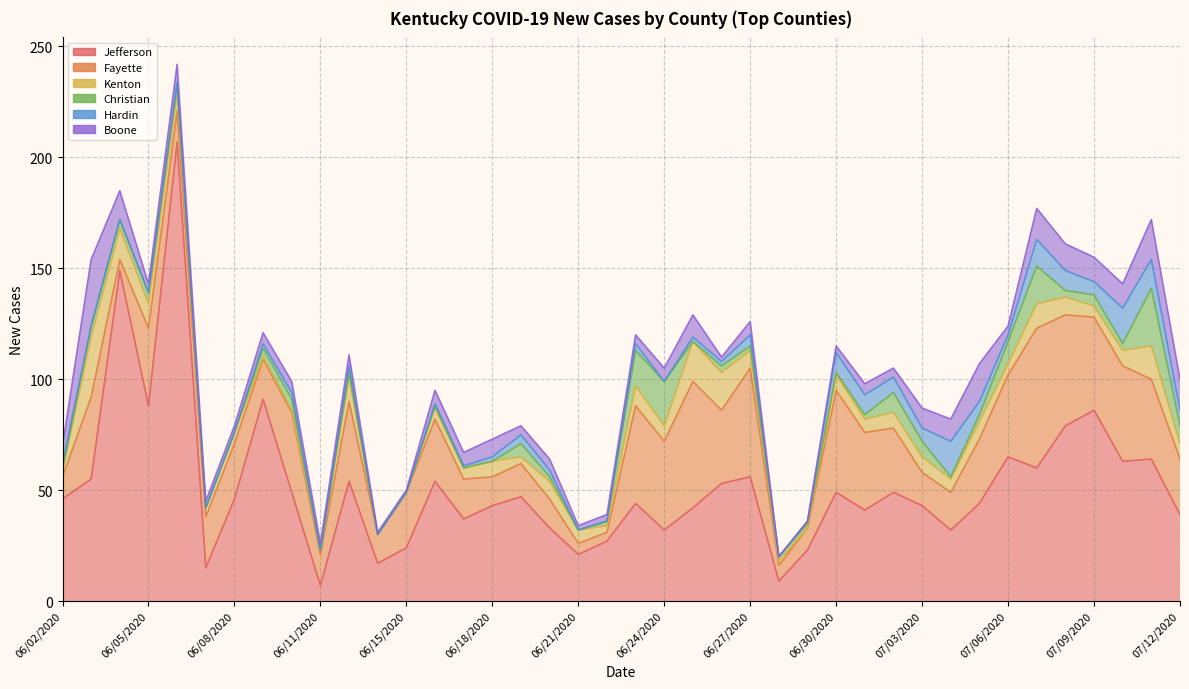

Which series ends up on top after the final intersection of Fayette and Boone?

Fayette